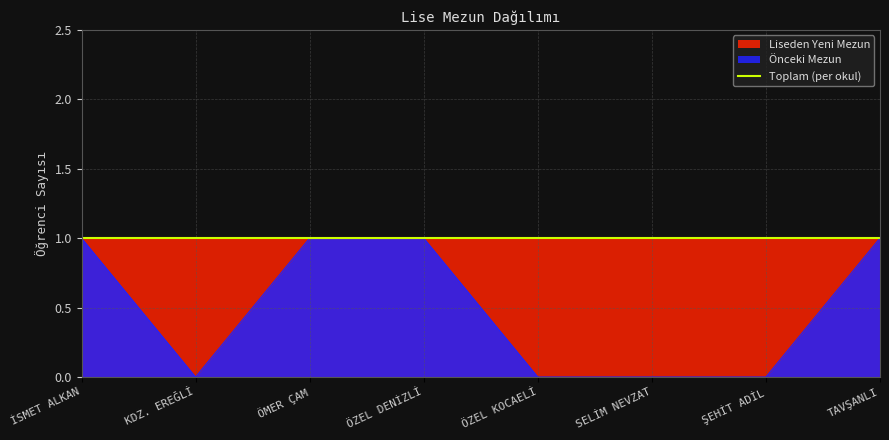

What is the difference between the maximum and minimum values?

1